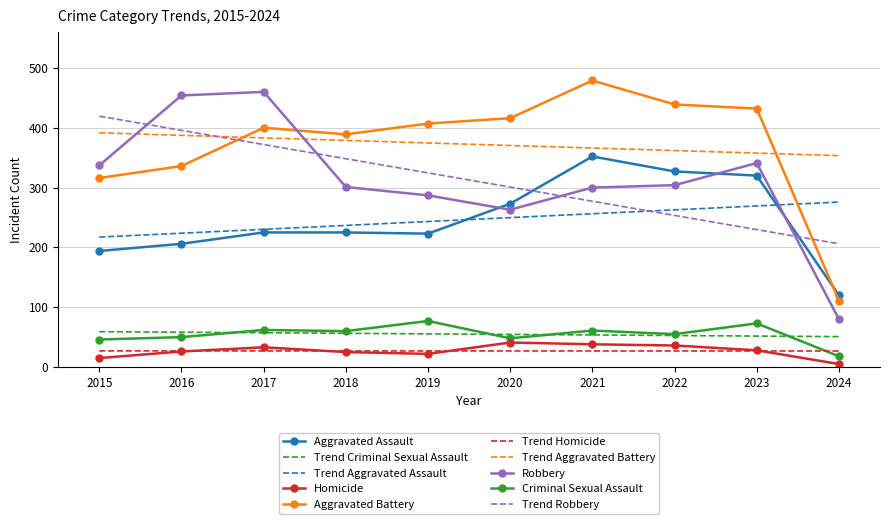

Between 2019 and 2021, which series saw the biggest shift?

Aggravated Assault